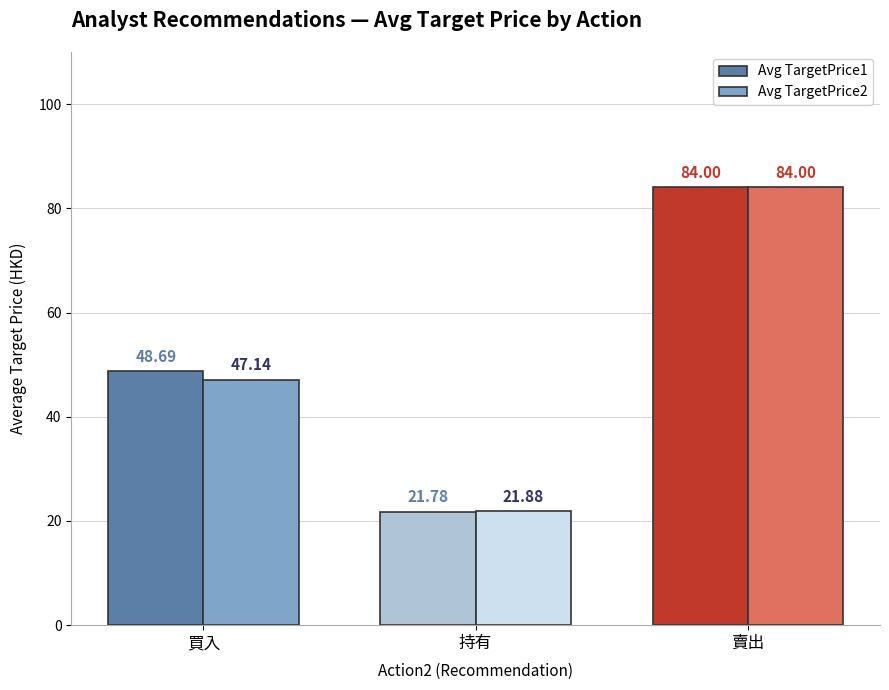

How many groups of bars are there?

3